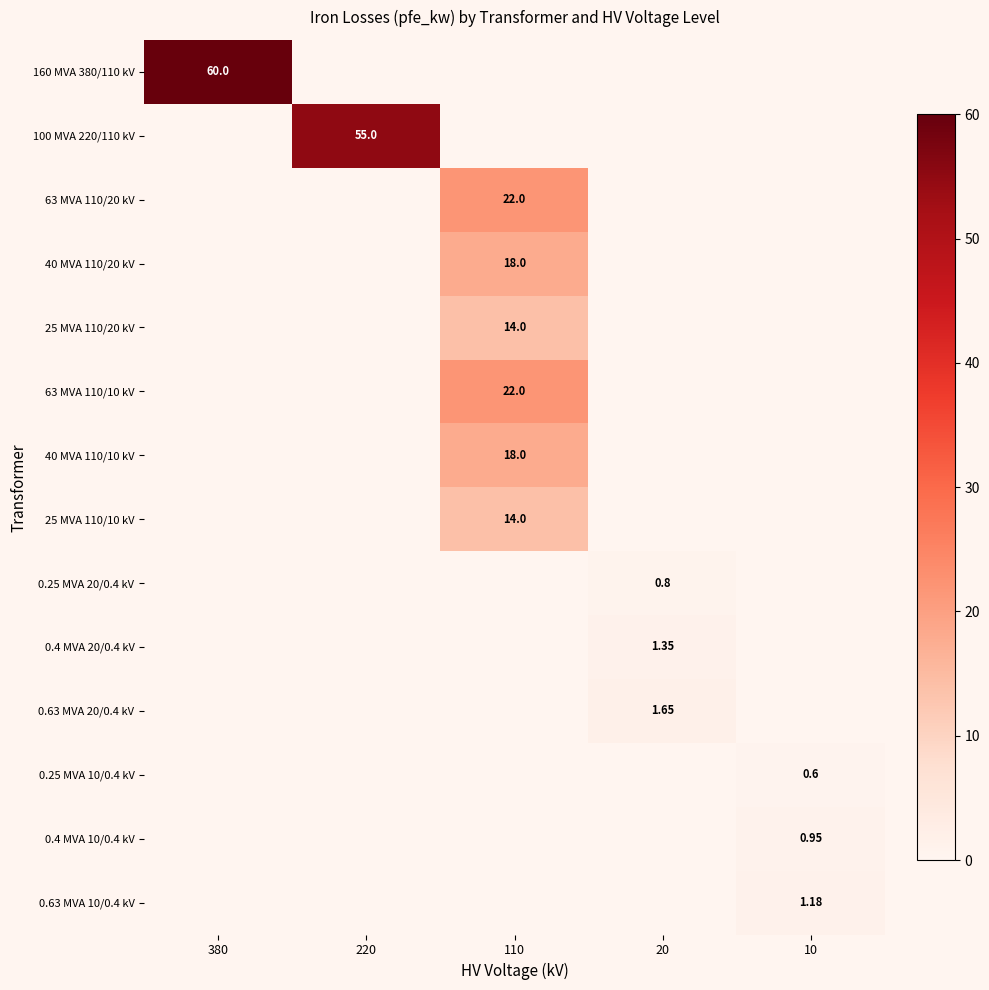

List the labels in order of 40 MVA 110/10 kV value, largest first.

110, 380, 220, 20, 10